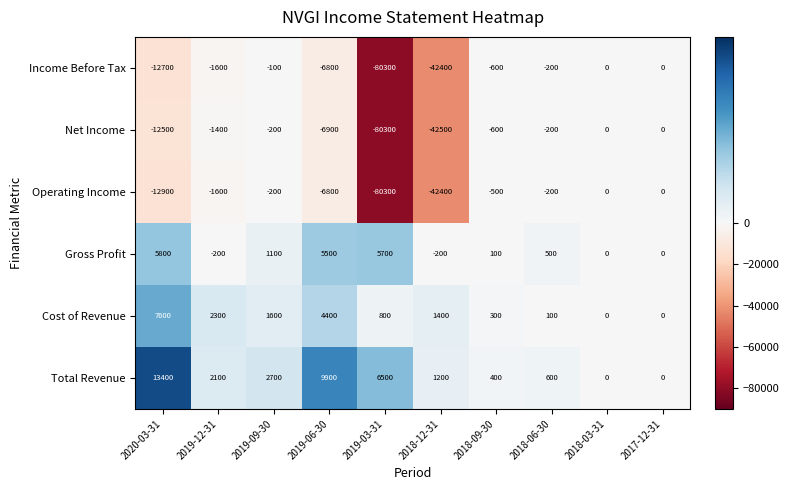

The Operating Income series shows -19219 at 2020-03-31. True or false?

False